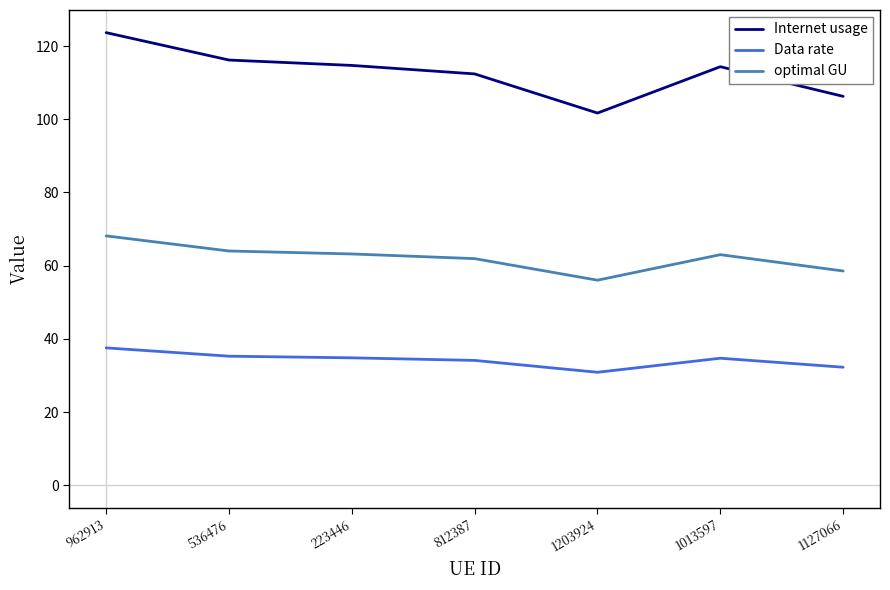

What is the difference between the second highest and minimum values in the optimal GU series?

8.0